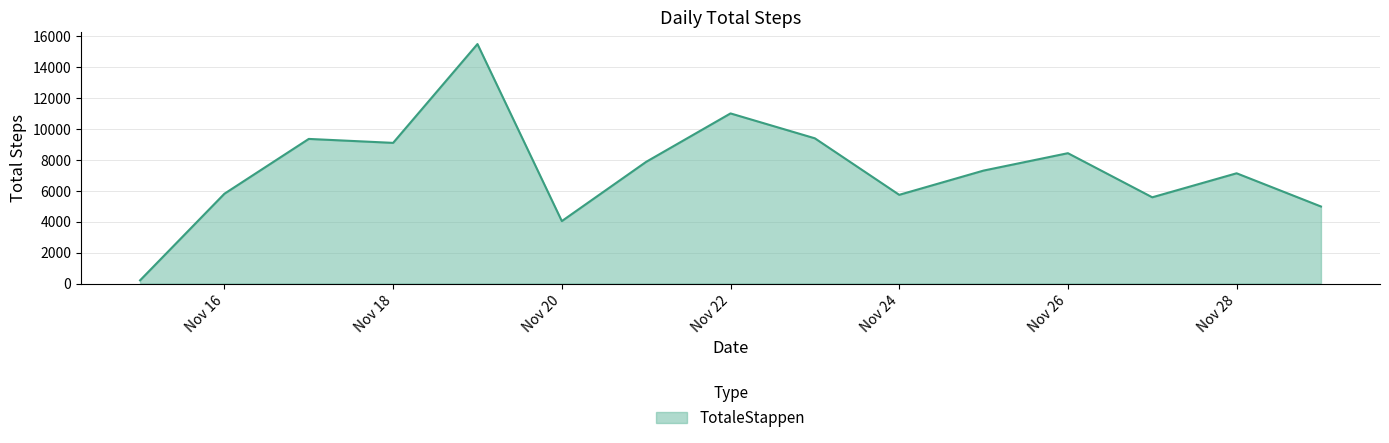

What is the difference between the maximum and minimum values?

15299